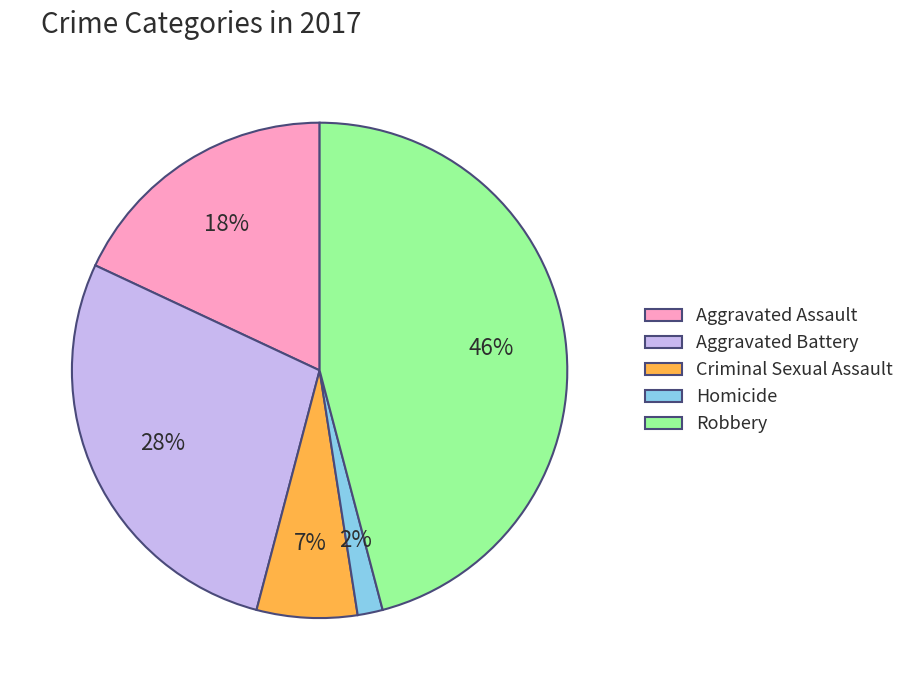

How many slices are in this pie chart?

5